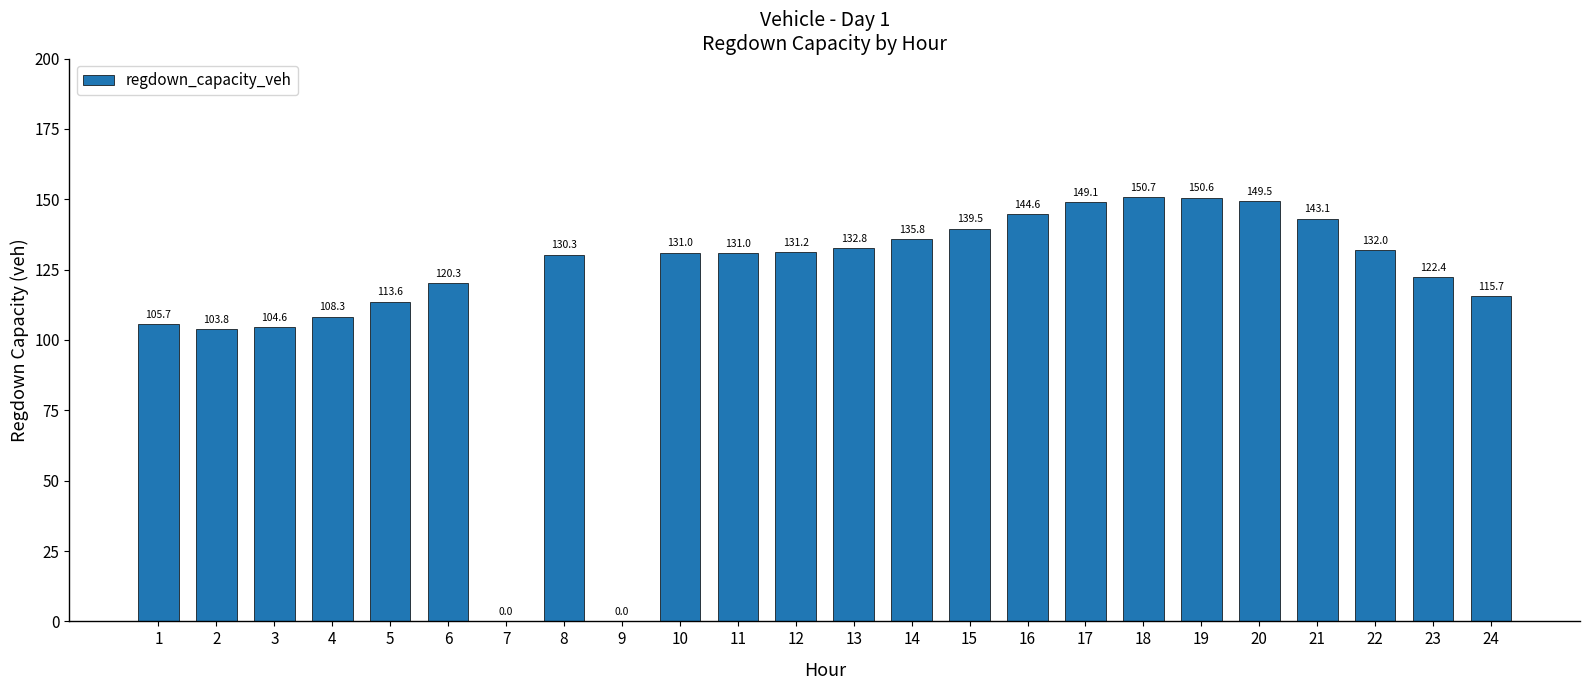

What is the sum of all values?

2845.6